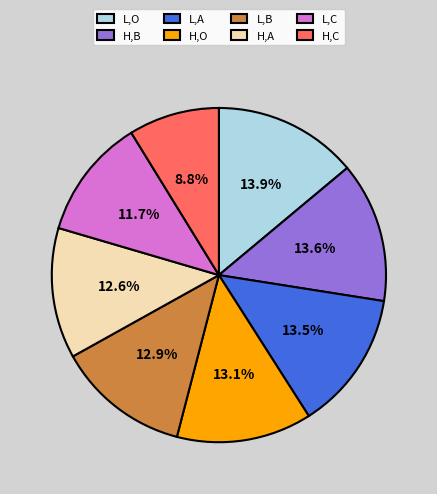

What is the ratio of the value at H,B to the value at L,C?

1.2